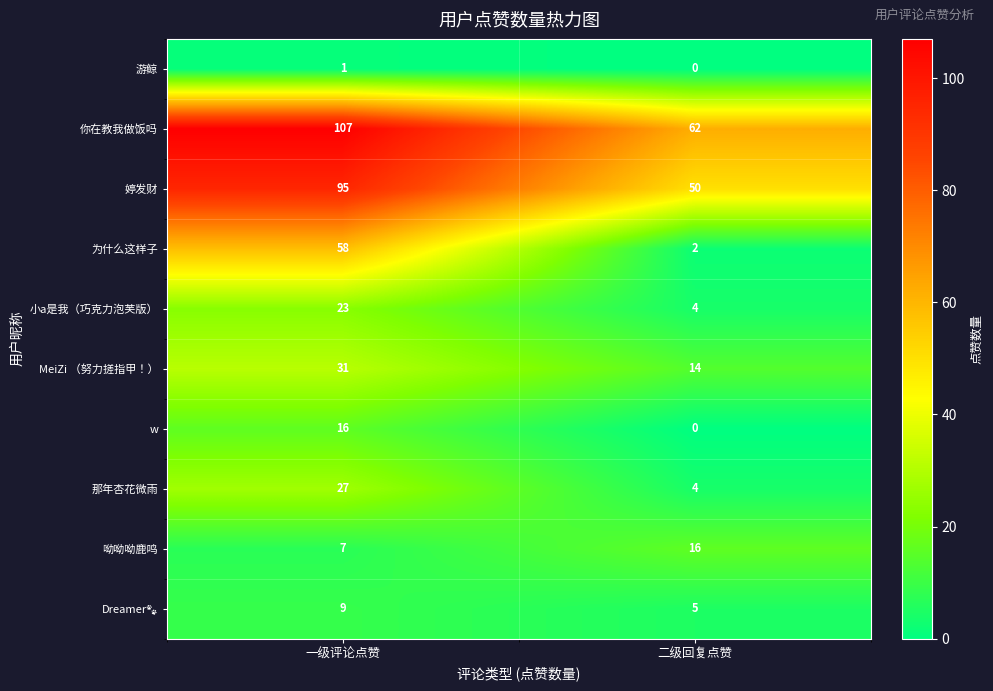

What is the approximate value of 那年杏花微雨 at 一级评论点赞, to the nearest 5?

25